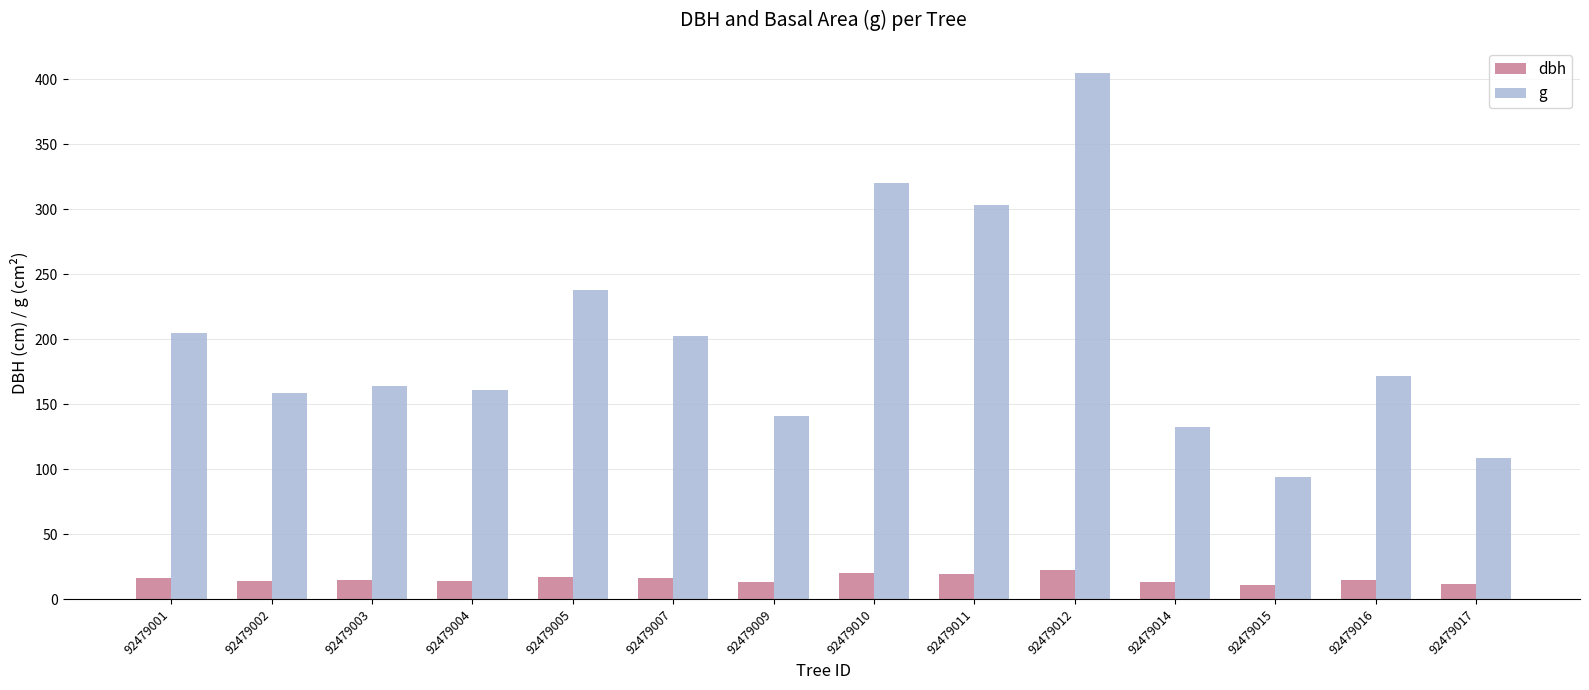

What is the approximate value of dbh at 92479009?

13.4